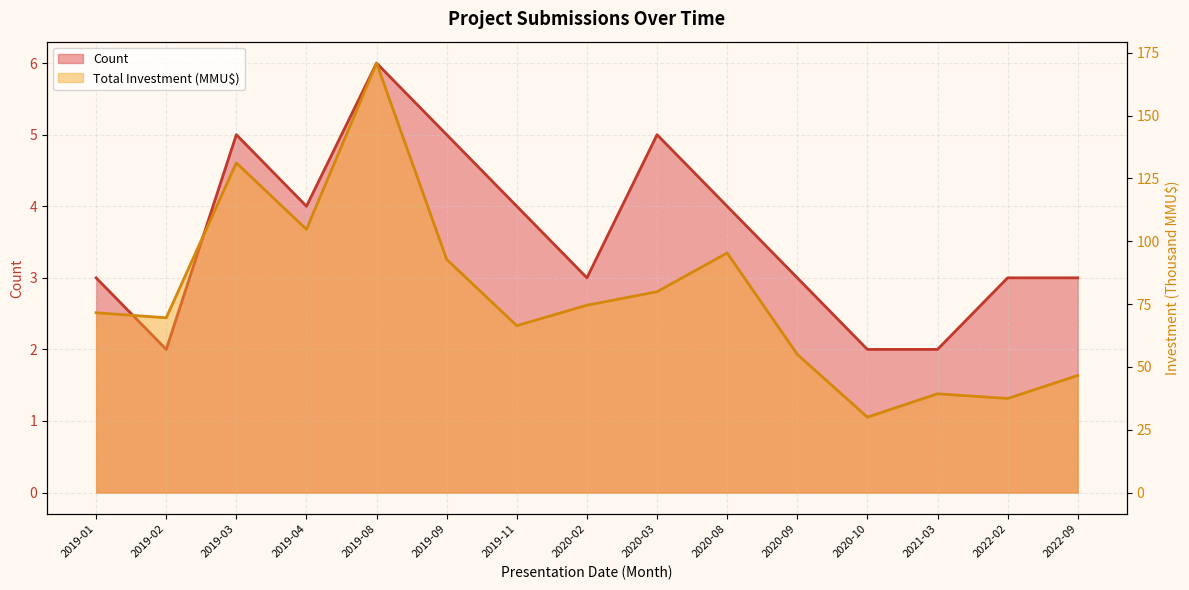

Reading right to left, list all the values displayed in this chart.

Count: 2022-09=3.0	2022-02=3.0	2021-03=2.0	2020-10=2.0	2020-09=3.0	2020-08=4.0	2020-03=5.0	2020-02=3.0	2019-11=4.0	2019-09=5.0	2019-08=6.0	2019-04=4.0	2019-03=5.0	2019-02=2.0	2019-01=3.0
Total Investment (MMU$): 2022-09=46.6	2022-02=37.4	2021-03=39.3	2020-10=30.0	2020-09=55.0	2020-08=95.3	2020-03=79.9	2020-02=74.6	2019-11=66.4	2019-09=92.8	2019-08=170.9	2019-04=104.7	2019-03=131.2	2019-02=69.5	2019-01=71.6